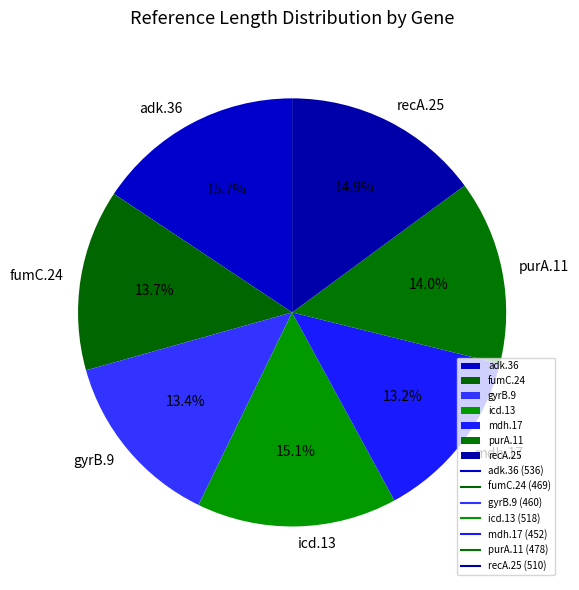

What percentage is the adk.36 slice, to the nearest percent?

16%